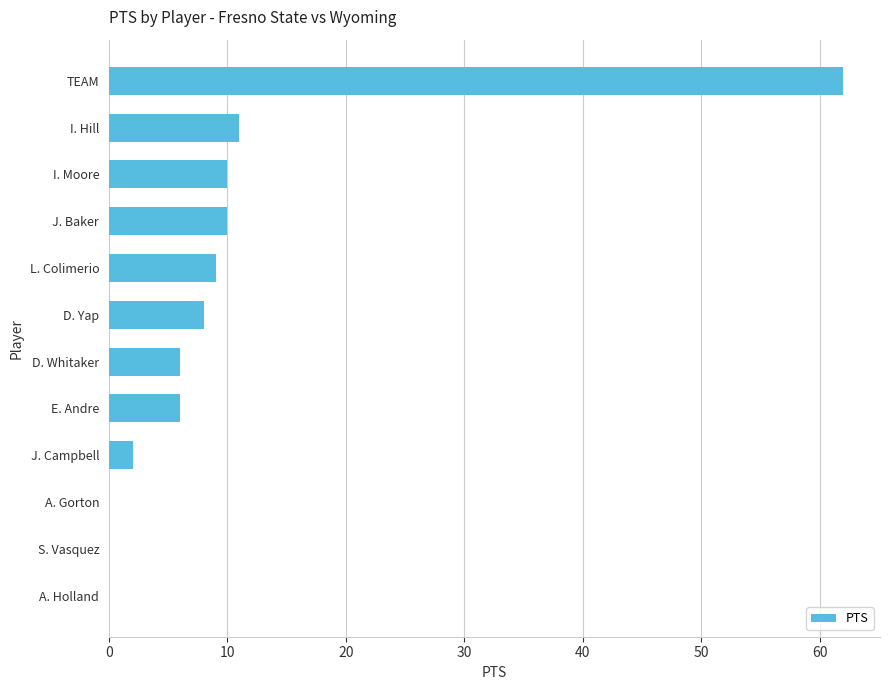

The chart shows a value of 7 at I. Hill. True or false?

False